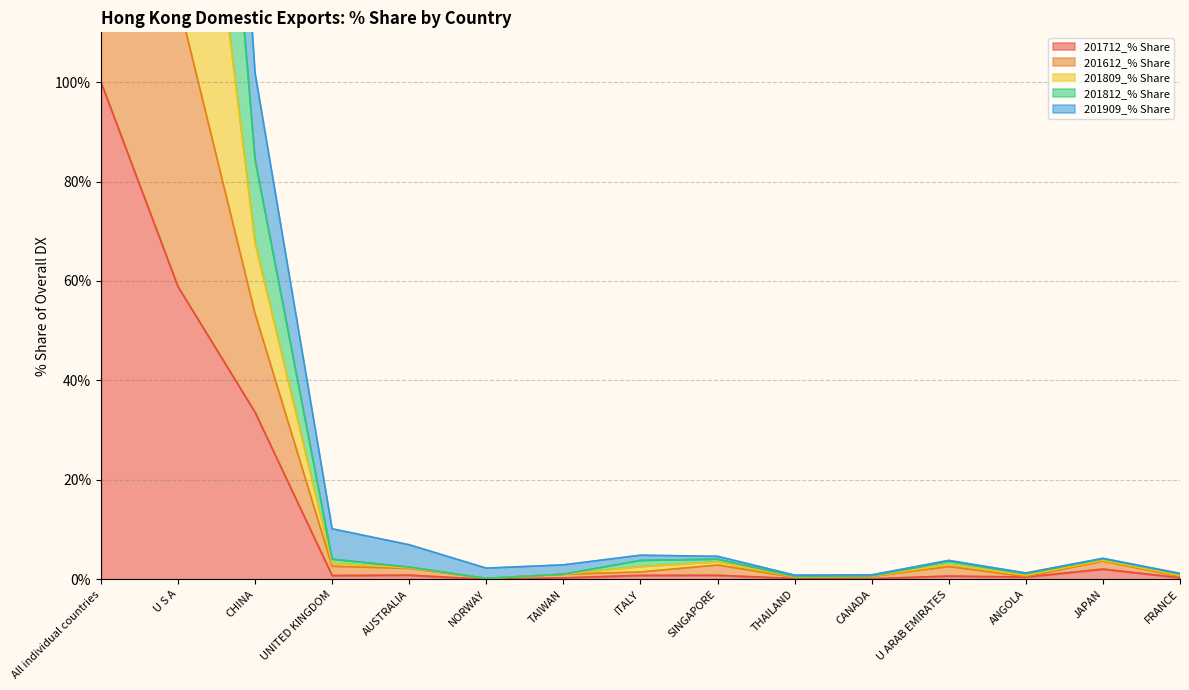

How many data points does each series have?

15